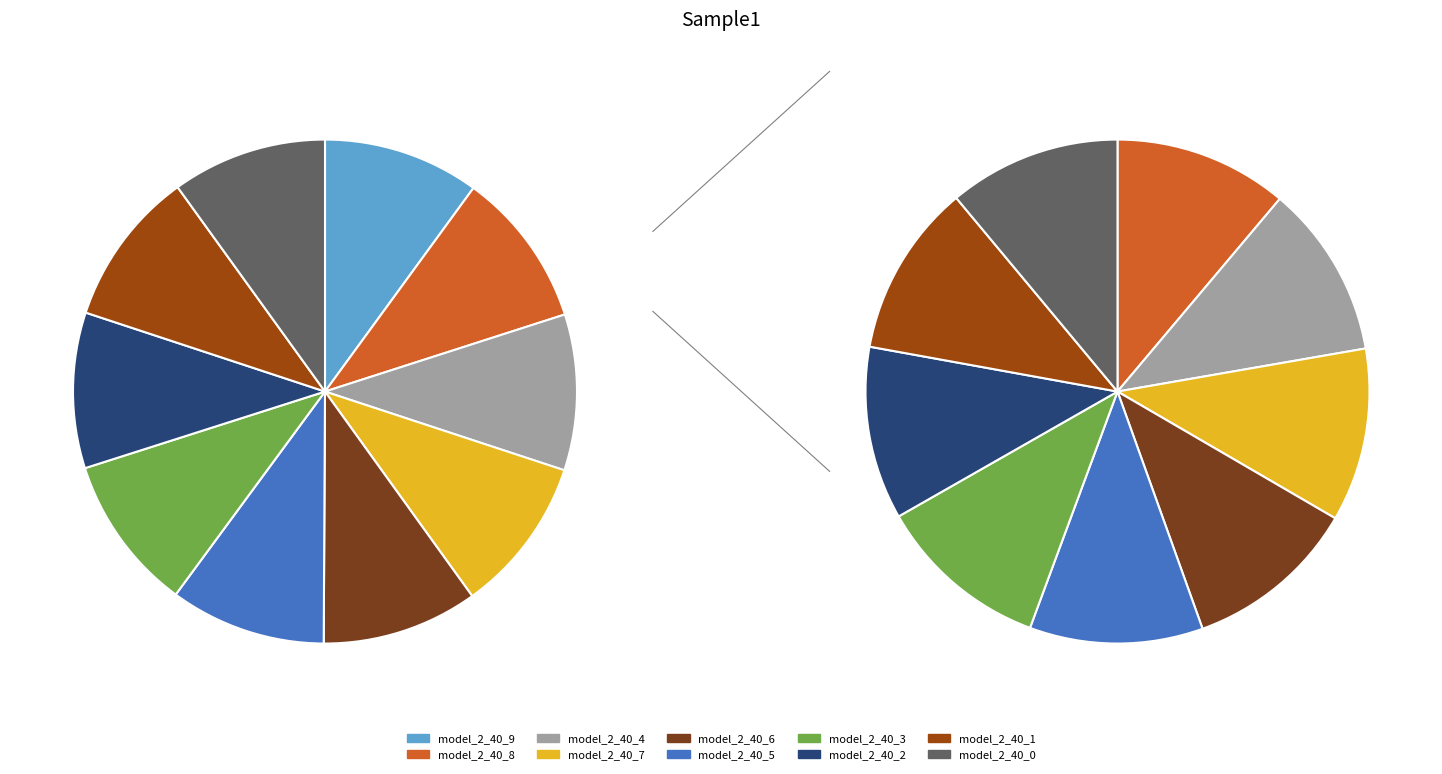

Does model_2_40_2 represent more than half of the total?

No